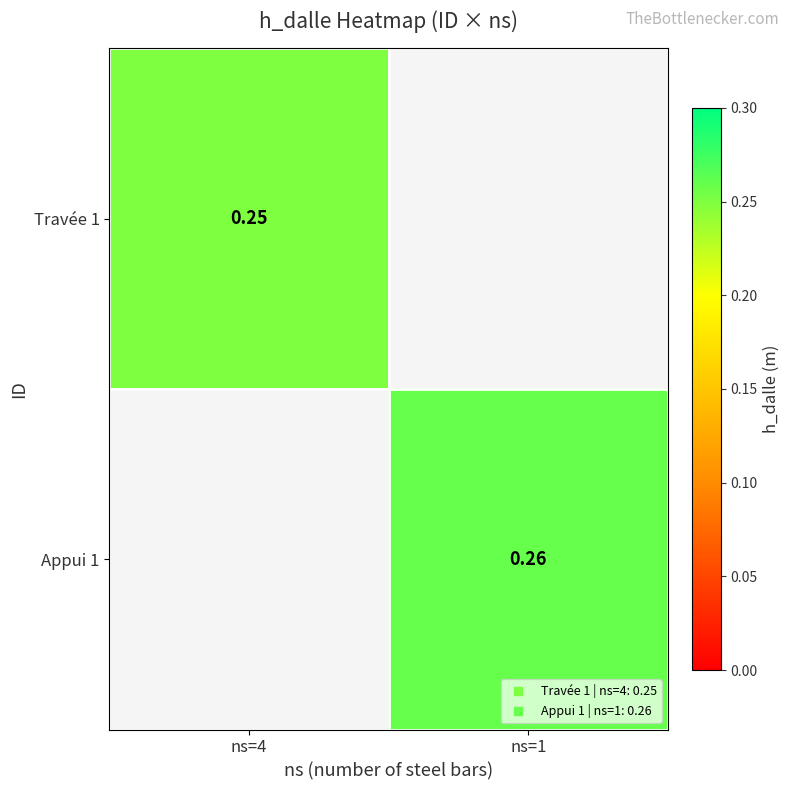

Which category has the lowest value across all series?

ns=4